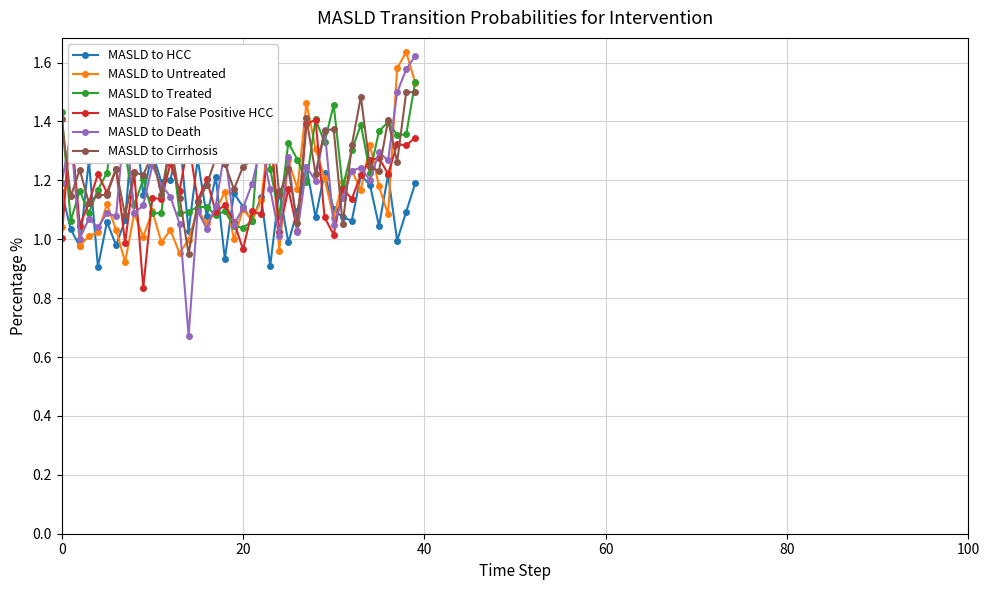

What is the smallest value displayed?

0.7